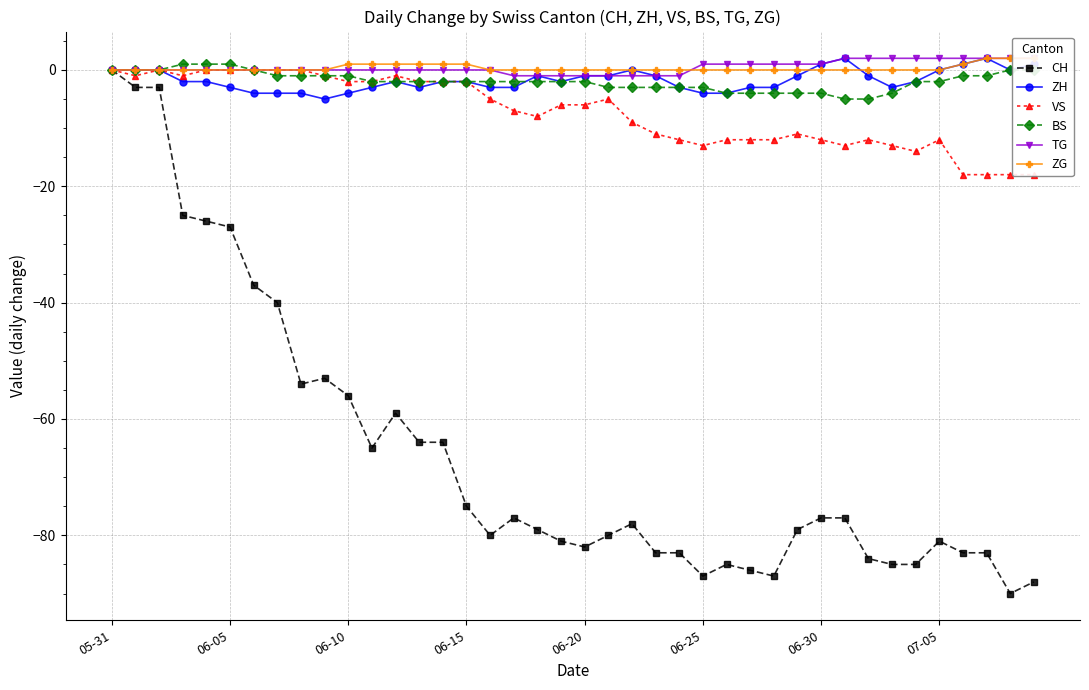

What is the lowest value of the BS series?

-5